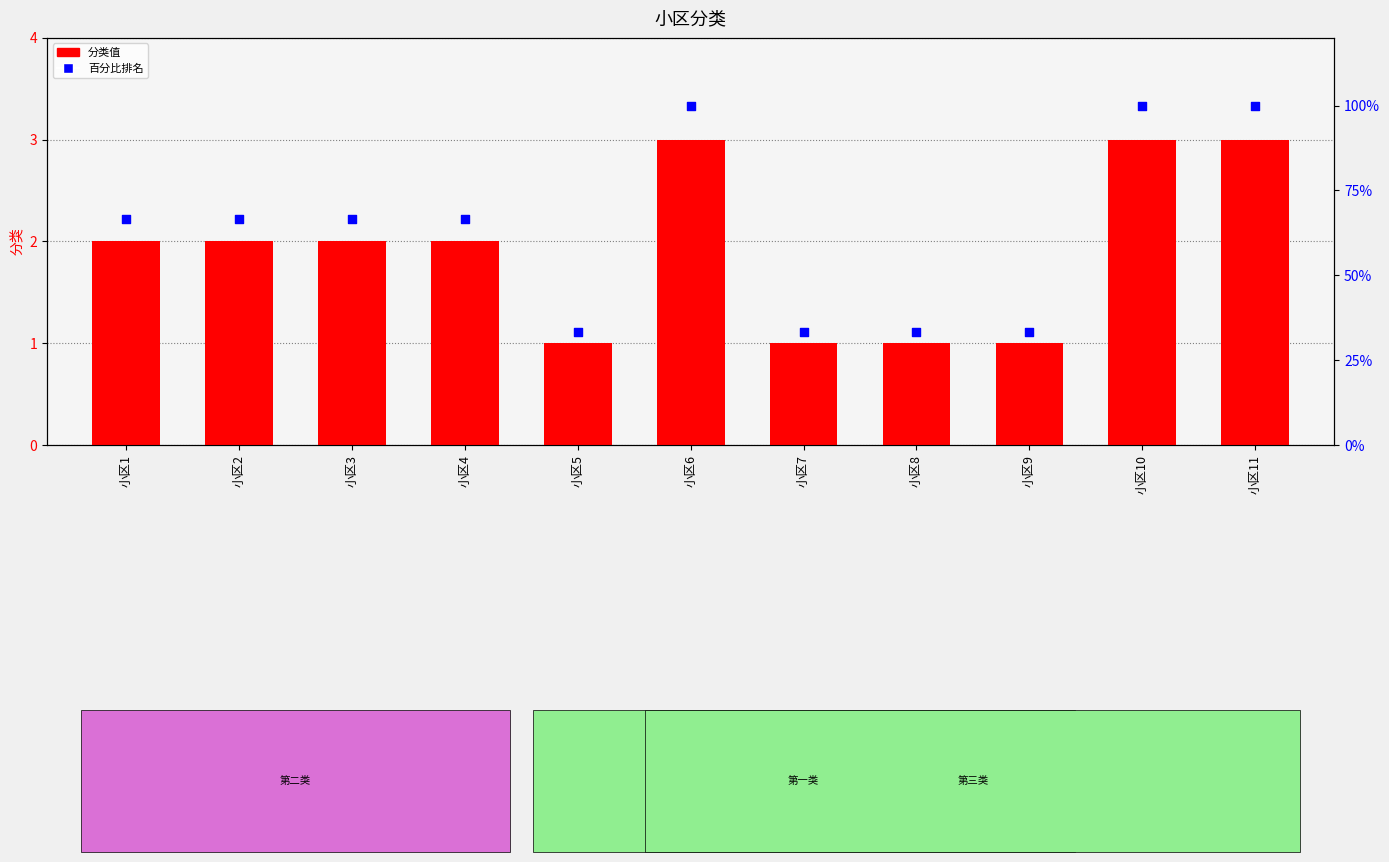

Which series has the largest total across all categories?

百分比排名